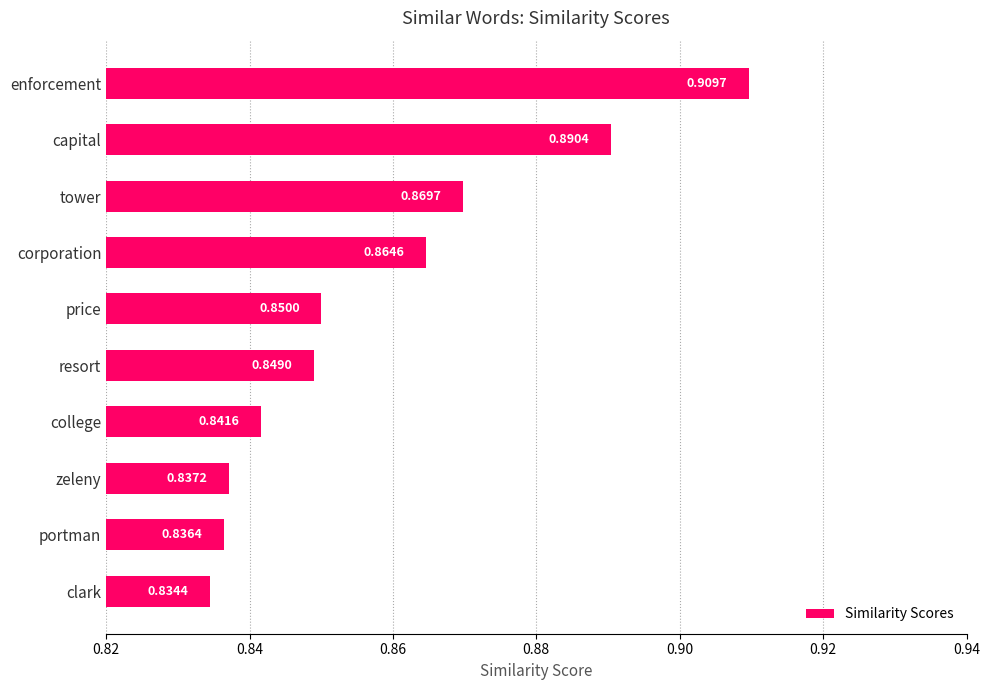

At which label is the value closest to 0?

clark